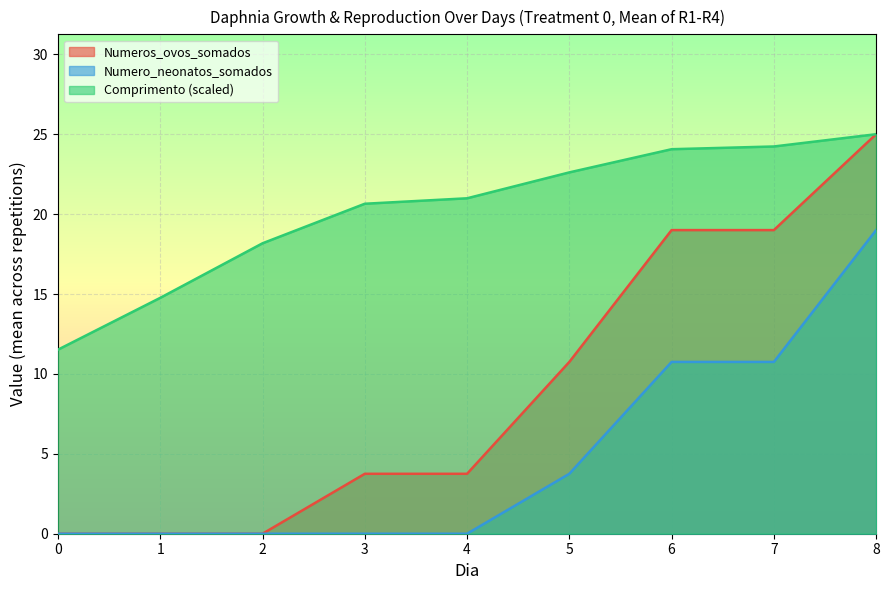

The Numeros_ovos_somados series shows 26.6 at 6. True or false?

False